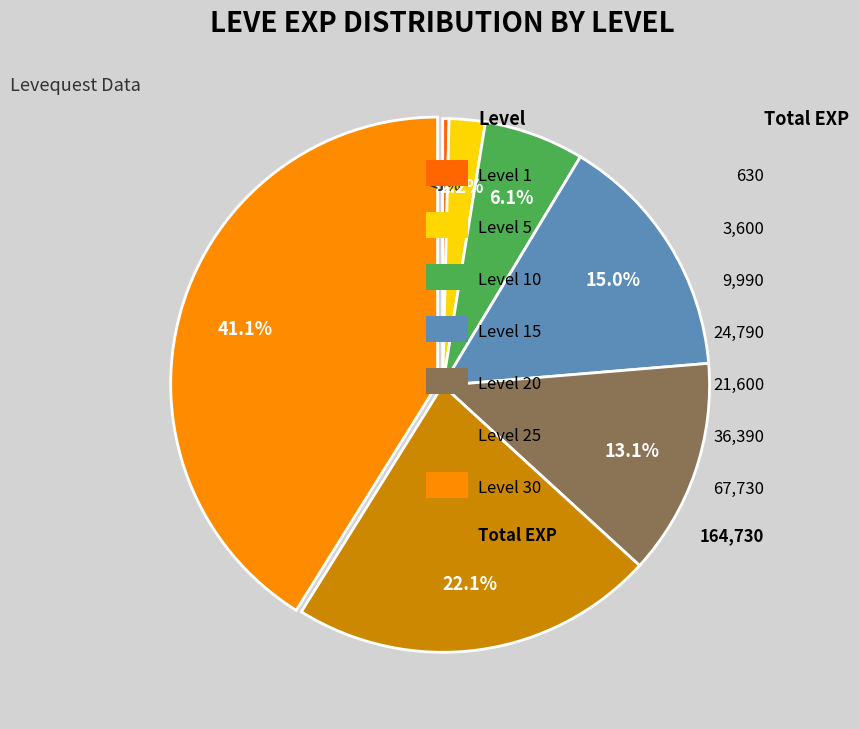

What is the smallest slice in the pie chart?

Level 1